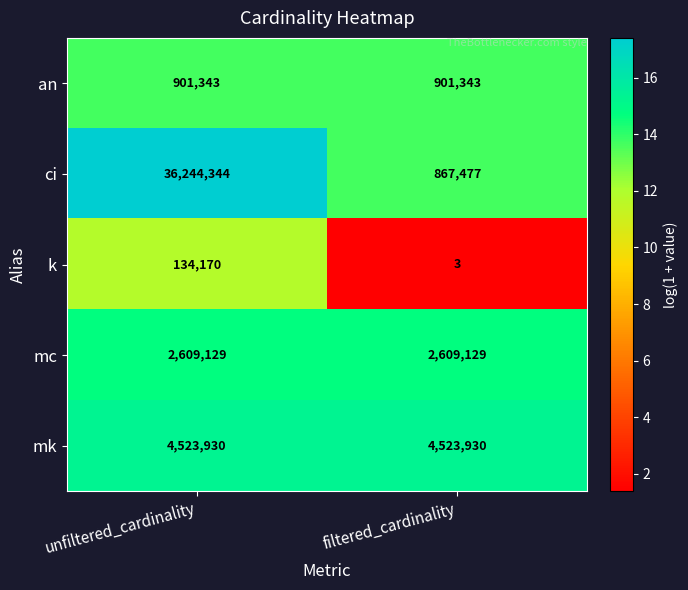

Reading left to right, transcribe all the data shown in this chart.

an: unfiltered_cardinality=901343	filtered_cardinality=901343
ci: unfiltered_cardinality=36244344	filtered_cardinality=867477
k: unfiltered_cardinality=134170	filtered_cardinality=3
mc: unfiltered_cardinality=2609129	filtered_cardinality=2609129
mk: unfiltered_cardinality=4523930	filtered_cardinality=4523930